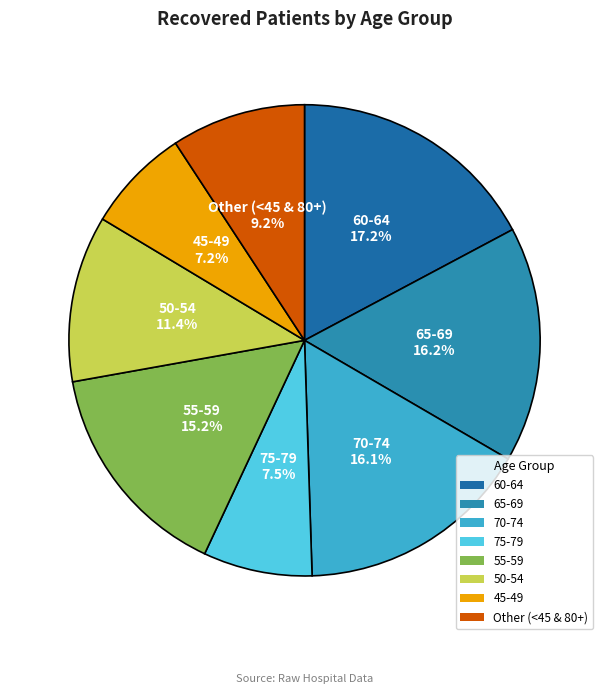

What percentage is NOT represented by 70-74?

83.9%